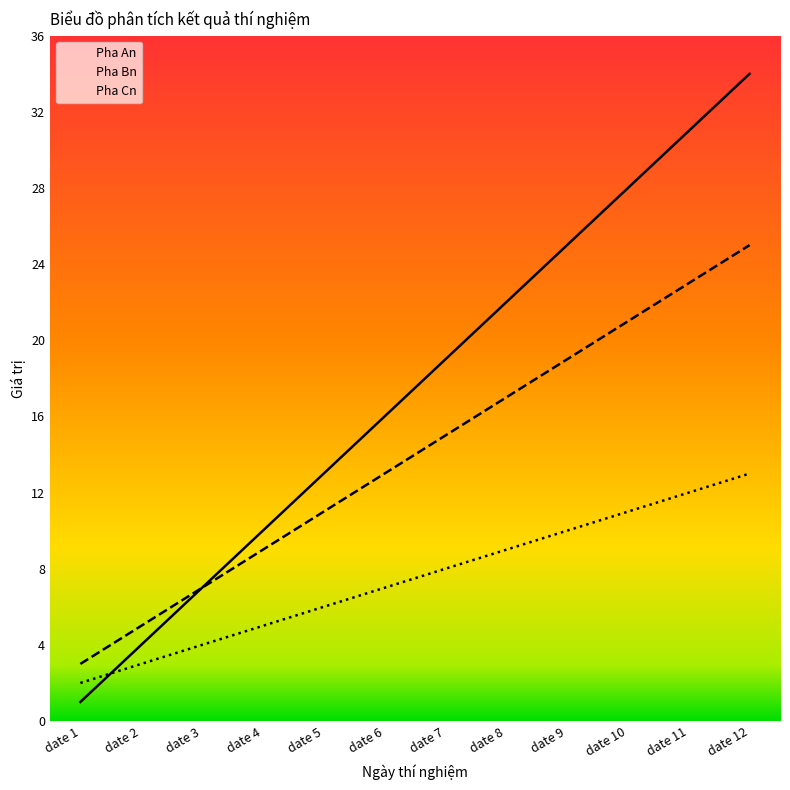

What is the total value across all series at date 12?

72